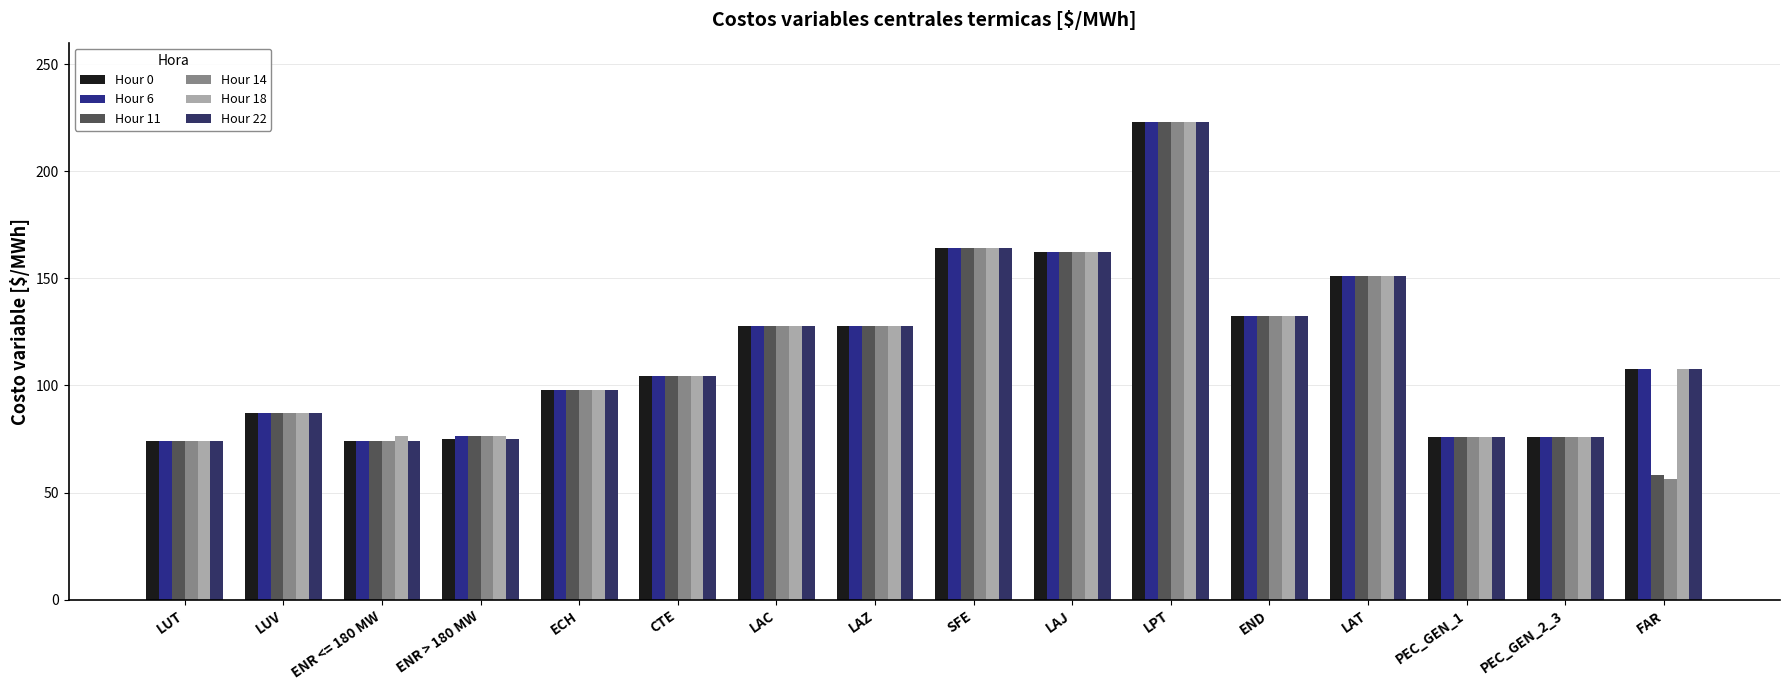

Is the value of Hour 18 at LAT greater than the value of Hour 6 at END?

Yes